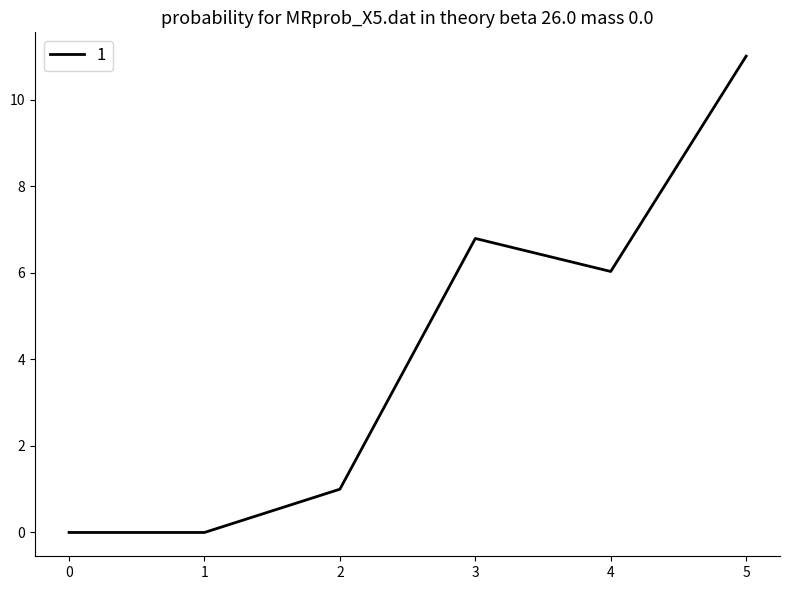

Does the chart have visible grid lines?

No